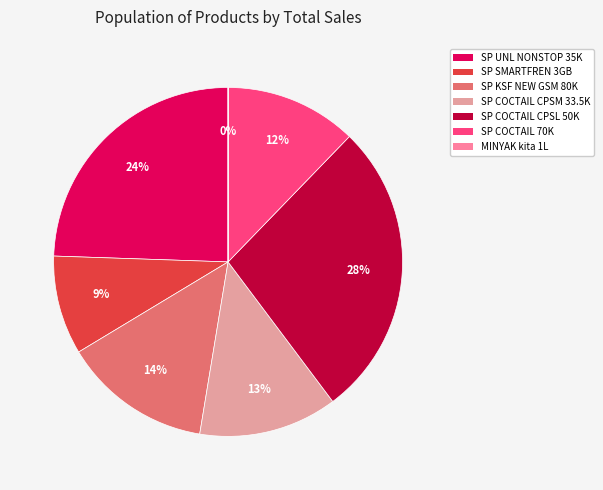

Does SP UNL NONSTOP 35K represent more than half of the total?

No